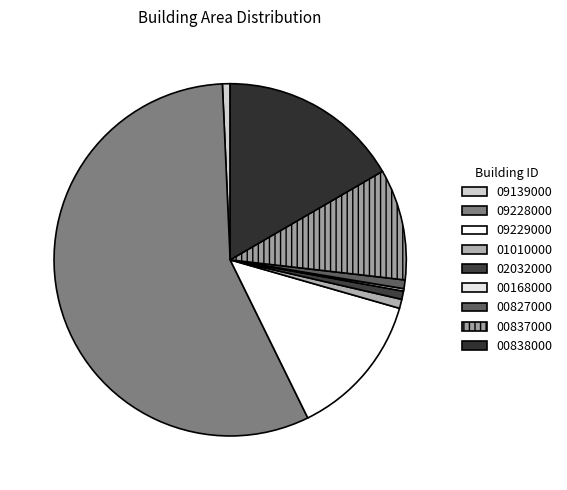

To the nearest percent, what is the difference between the largest and smallest slice percentages?

56%